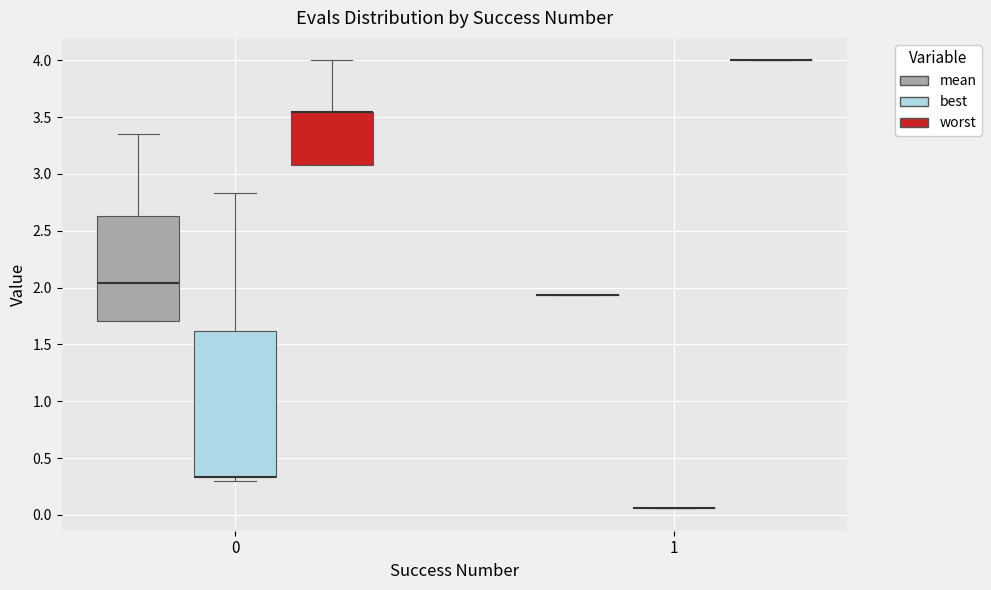

Reading left to right, transcribe this box plot: for each box, give where its median line is, the range the box spans, and where its two whiskers end, as read against the y-axis. The values are not printed on the chart, so give them approximately, as read against the axis.

0 (mean): median 2.05, box 1.70 to 2.65, whiskers 1.70 to 3.35
0 (best): median 0.35 (drawn on the box's lower edge), box 0.35 to 1.60, whiskers 0.30 to 2.85
0 (worst): median 3.55 (drawn on the box's upper edge), box 3.10 to 3.55, whiskers 3.10 to 4.00
1 (mean): box collapsed to a line at 1.95, whiskers 1.95 to 1.95
1 (best): box collapsed to a line at 0.05, whiskers 0.05 to 0.05
1 (worst): box collapsed to a line at 4.00, whiskers 4.00 to 4.00